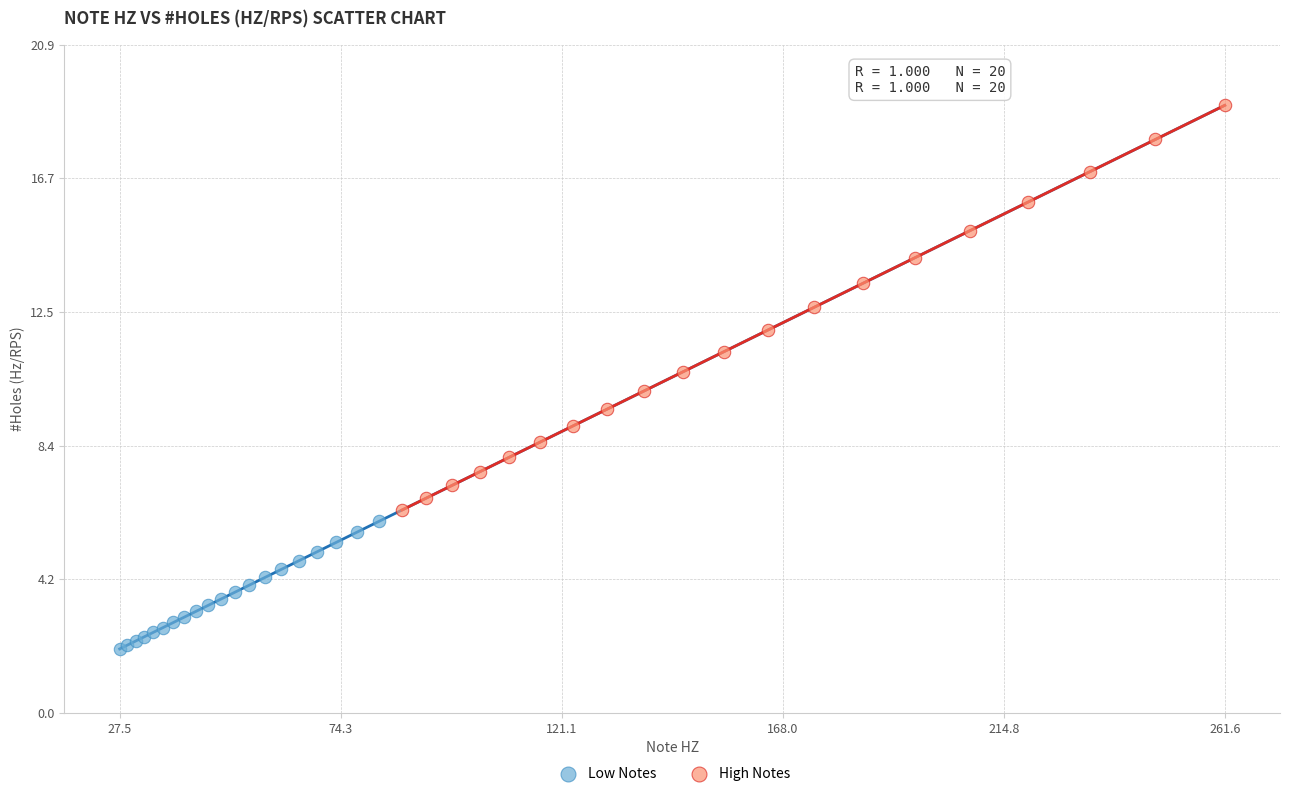

Which series reaches the minimum Y coordinate?

Low Notes